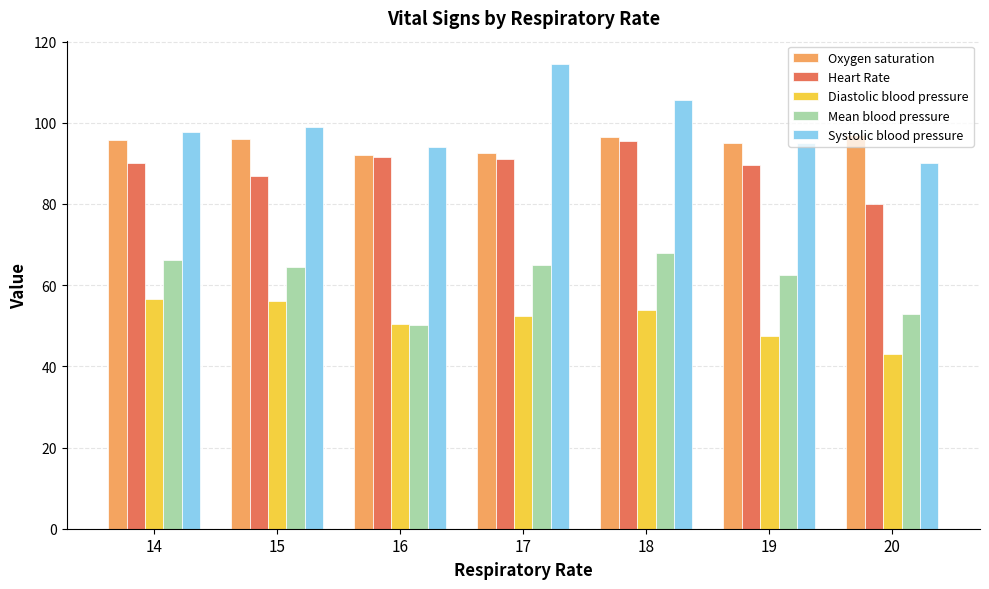

What are all the series names shown in the legend?

Oxygen saturation, Heart Rate, Diastolic blood pressure, Mean blood pressure, Systolic blood pressure